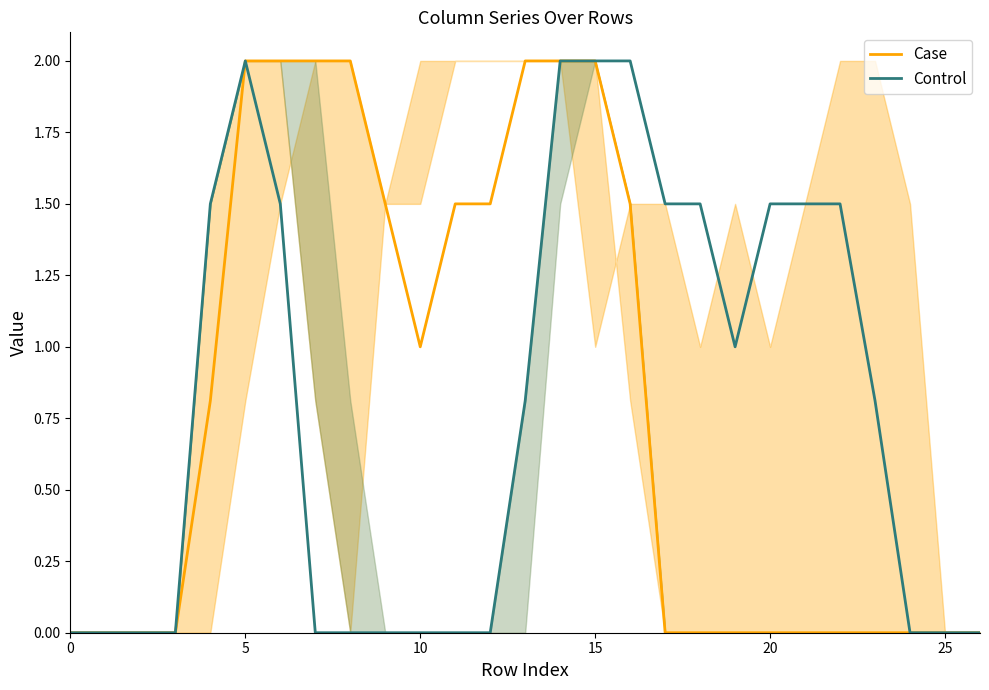

What is the highest value of the Control series?

2.0